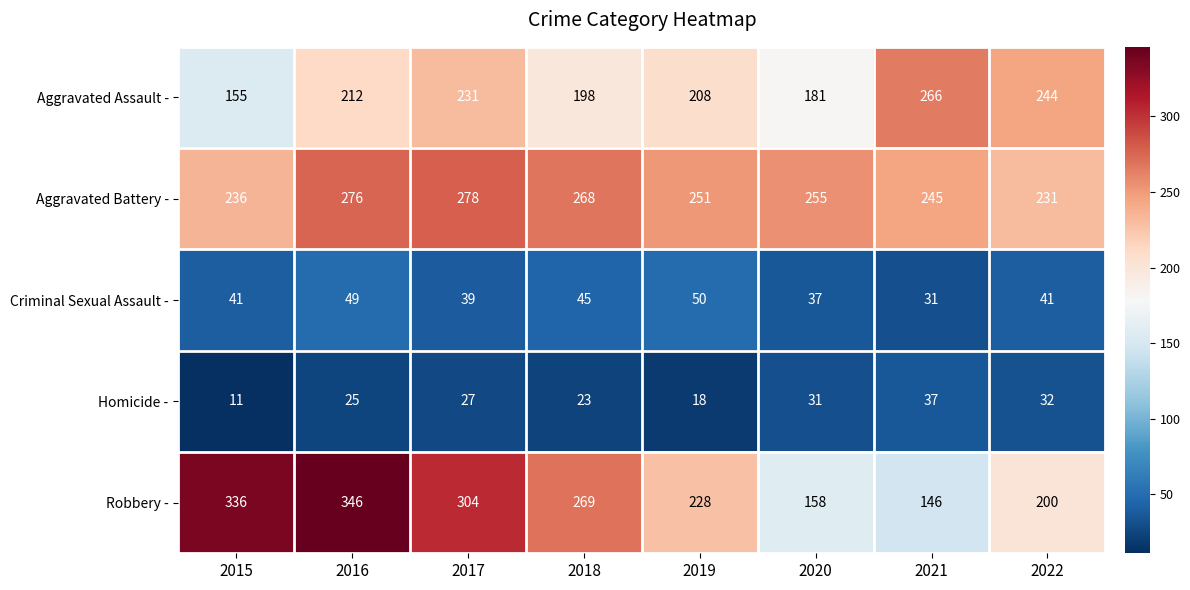

What is the sum of all Aggravated Assault - values?

1695